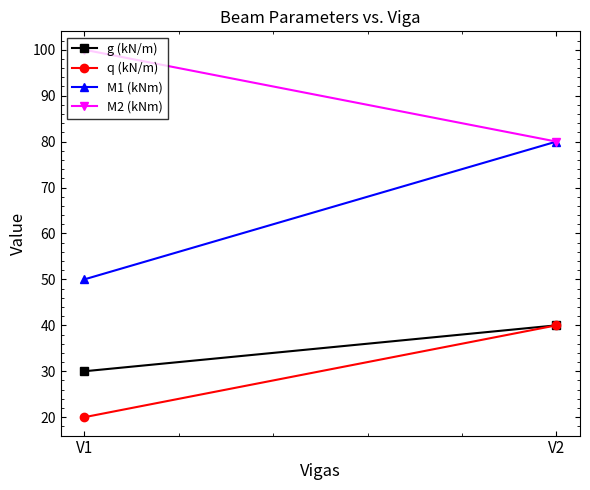

Between V1 and V2, which series saw the biggest shift?

M1 (kNm)